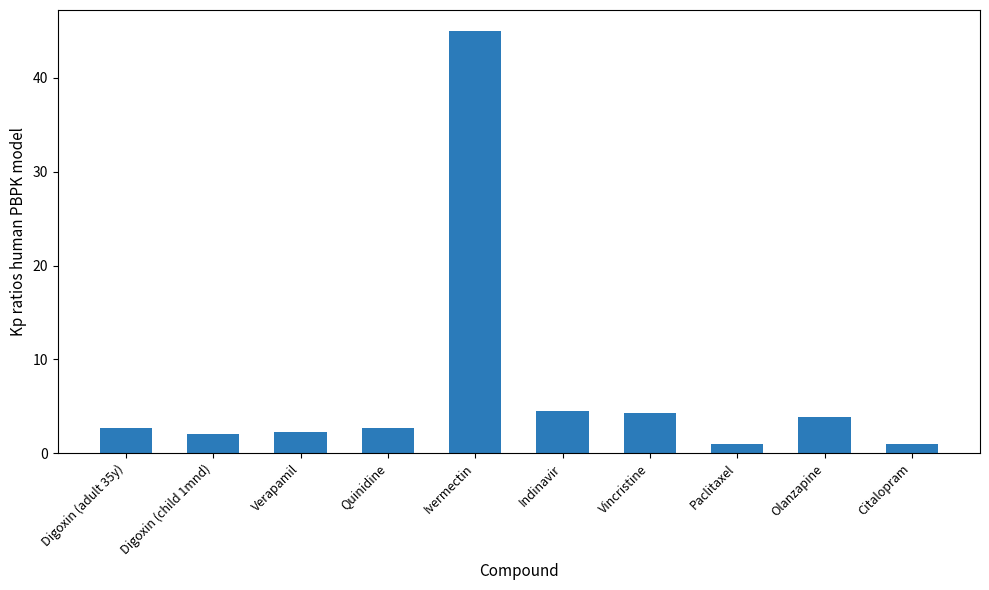

Does the chart contain stacked bars?

No